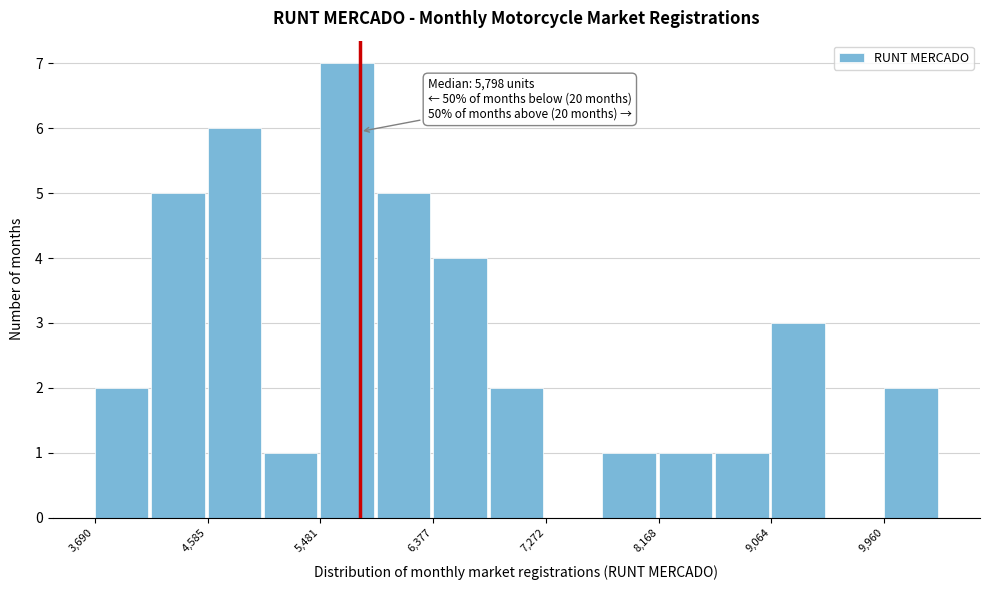

Over which range of the x-axis is the bar tallest?

5500 to 5900